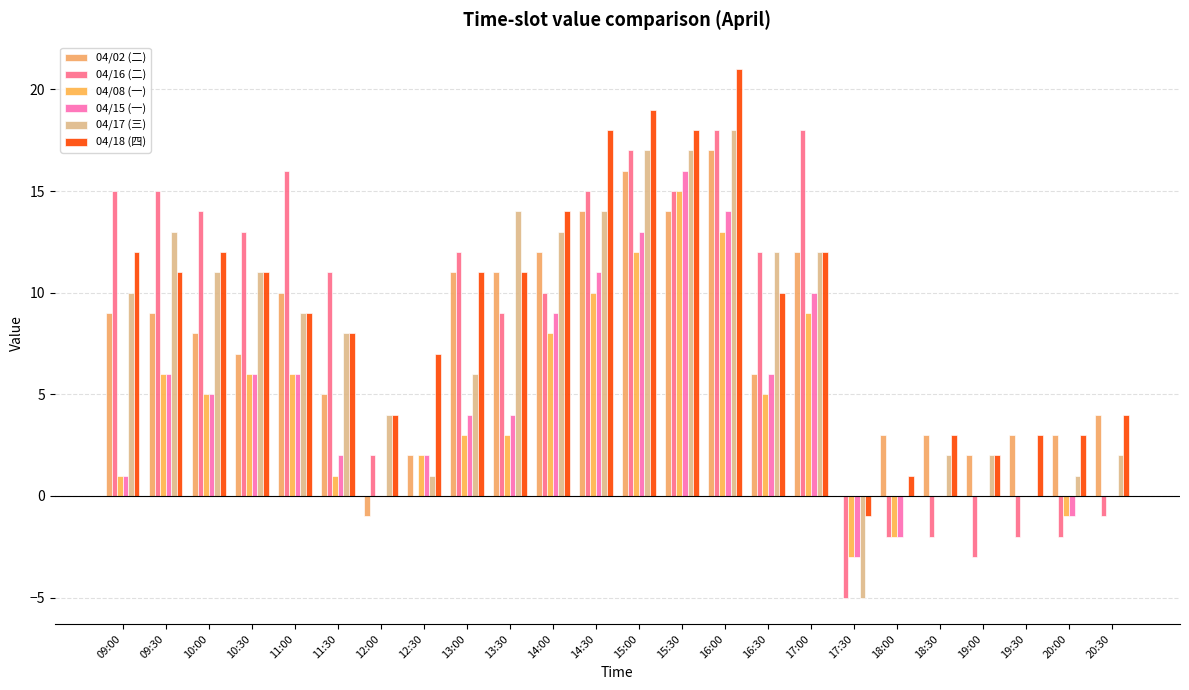

Which has a higher value, 12:30 or 16:30?

16:30